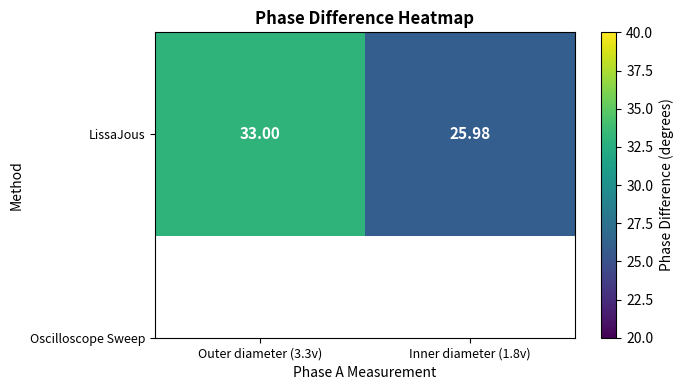

Rank the categories by value from highest to lowest.

Outer diameter (3.3v), Inner diameter (1.8v)